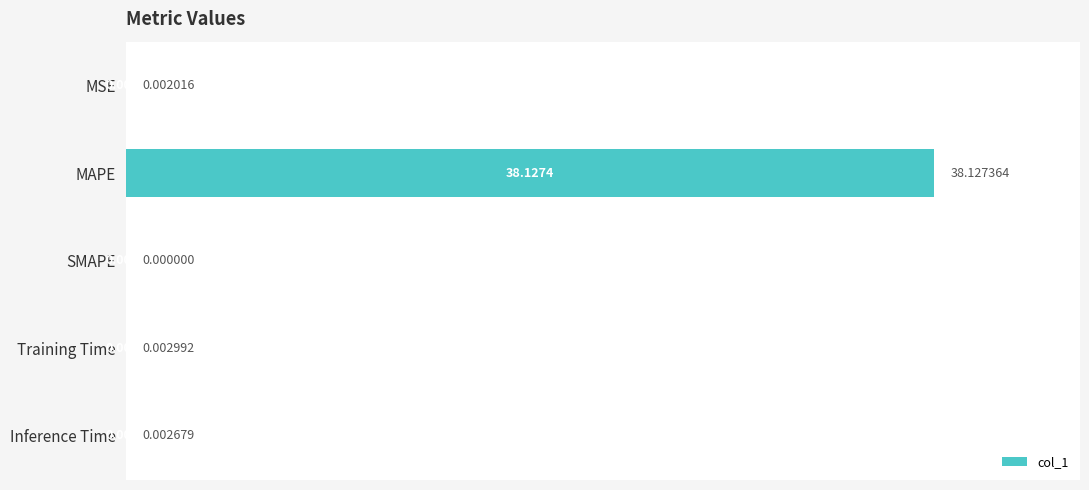

Between SMAPE and Inference Time, which is larger?

Inference Time